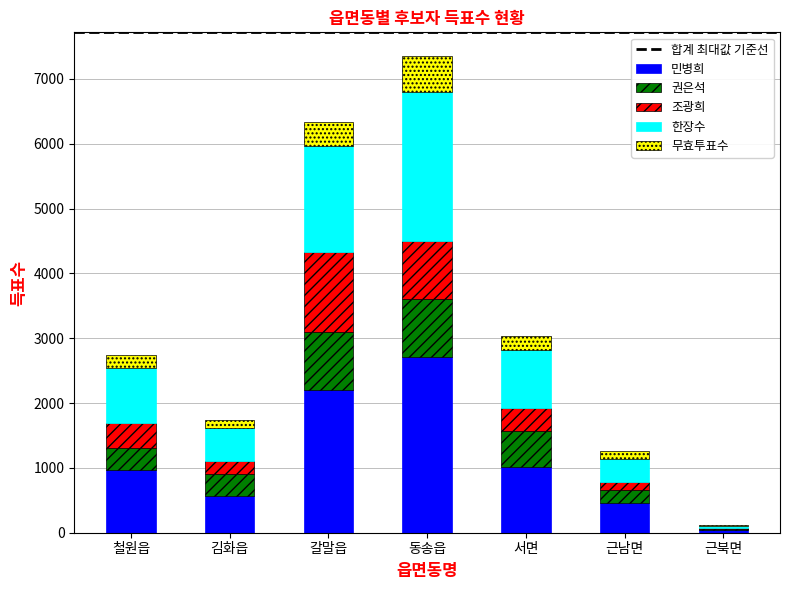

The 민병희 series shows 455 at 근남면. True or false?

True